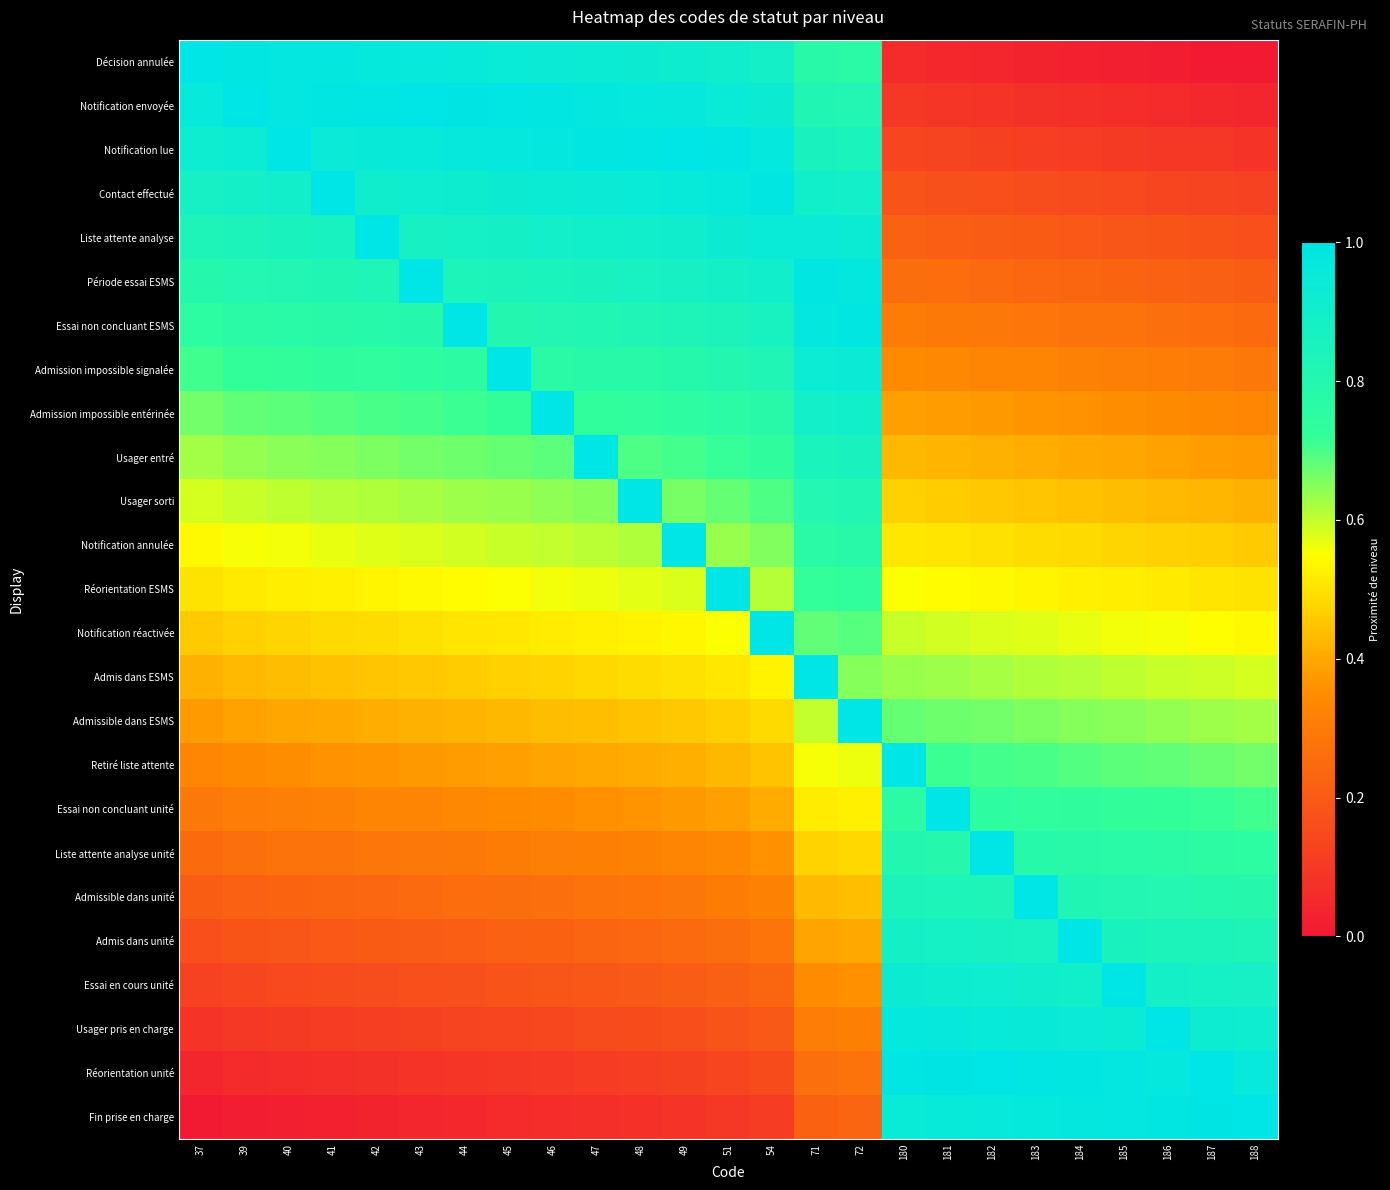

List the series in order of their peak value, lowest first.

Décision annulée, Notification envoyée, Notification lue, Contact effectué, Liste attente analyse, Période essai ESMS, Essai non concluant ESMS, Admission impossible signalée, Admission impossible entérinée, Usager entré, Usager sorti, Notification annulée, Réorientation ESMS, Notification réactivée, Admis dans ESMS, Admissible dans ESMS, Retiré liste attente, Essai non concluant unité, Liste attente analyse unité, Admissible dans unité, Admis dans unité, Essai en cours unité, Usager pris en charge, Réorientation unité, Fin prise en charge